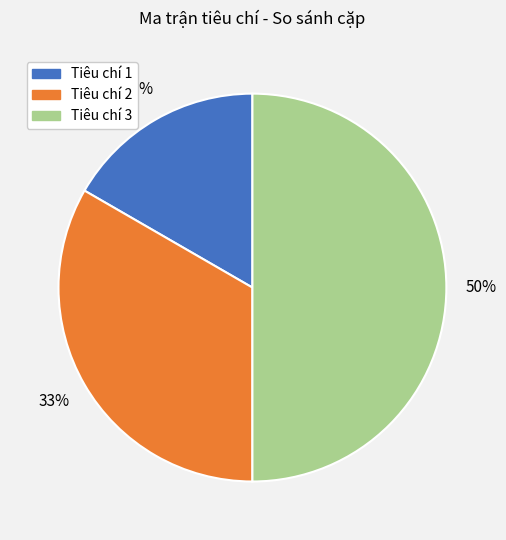

Is Tiêu chí 1 the majority of the pie?

No